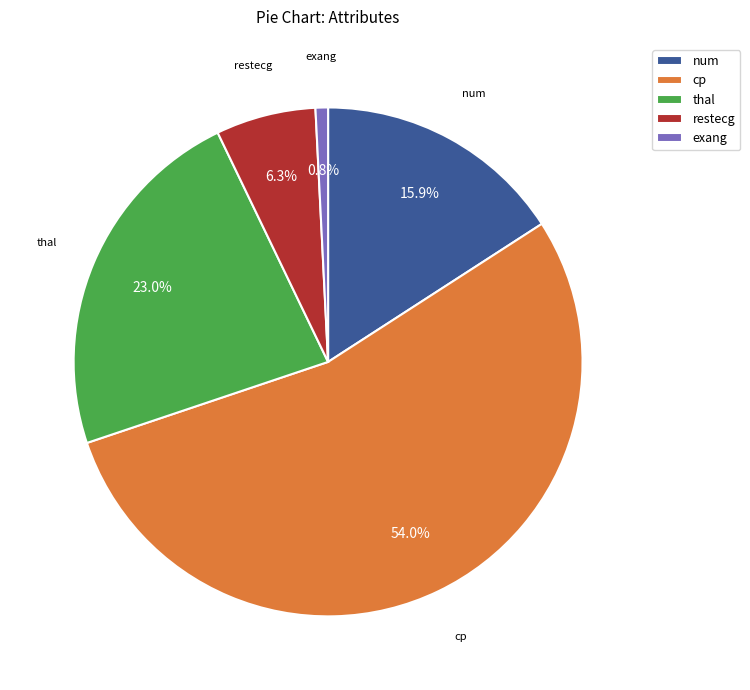

What percentage is the exang slice, to the nearest percent?

1%